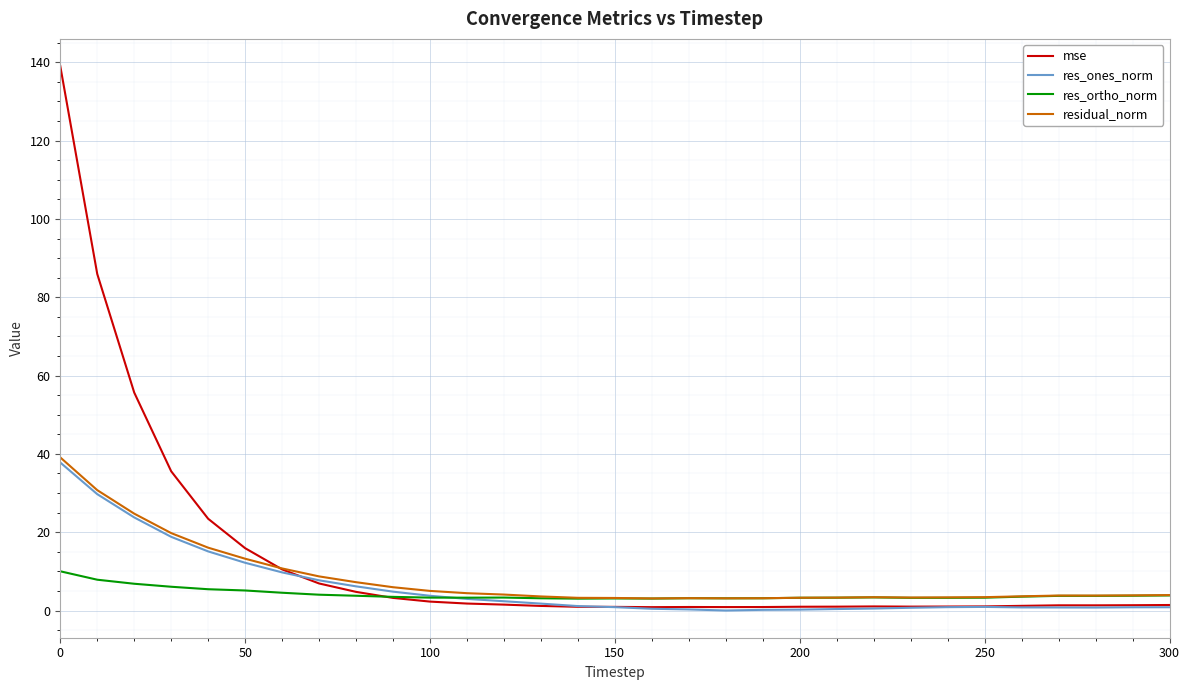

What is the highest value of the res_ones_norm series?

37.8